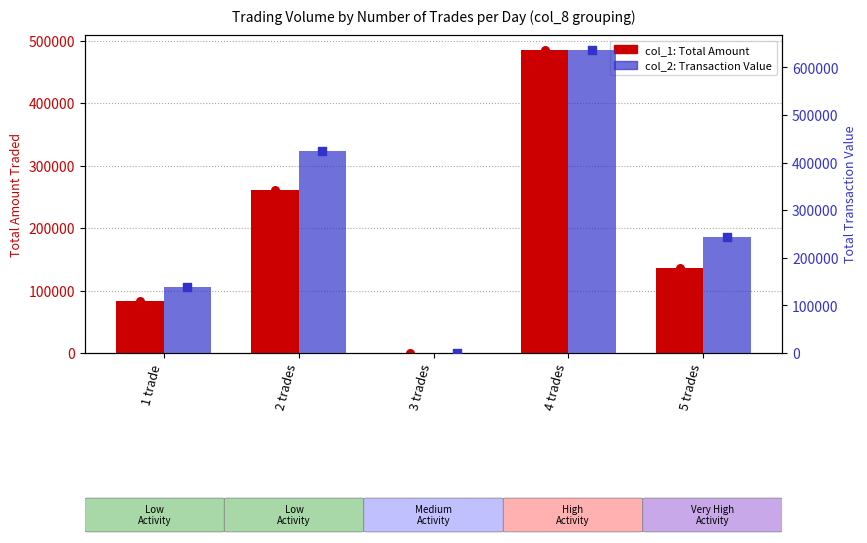

Which series contains the highest Y value?

col_2 (Avg Price × Vol)